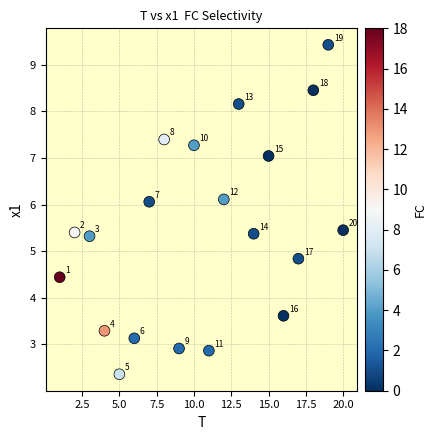

What Y value in the scatter plot is closest to 5?

4.8